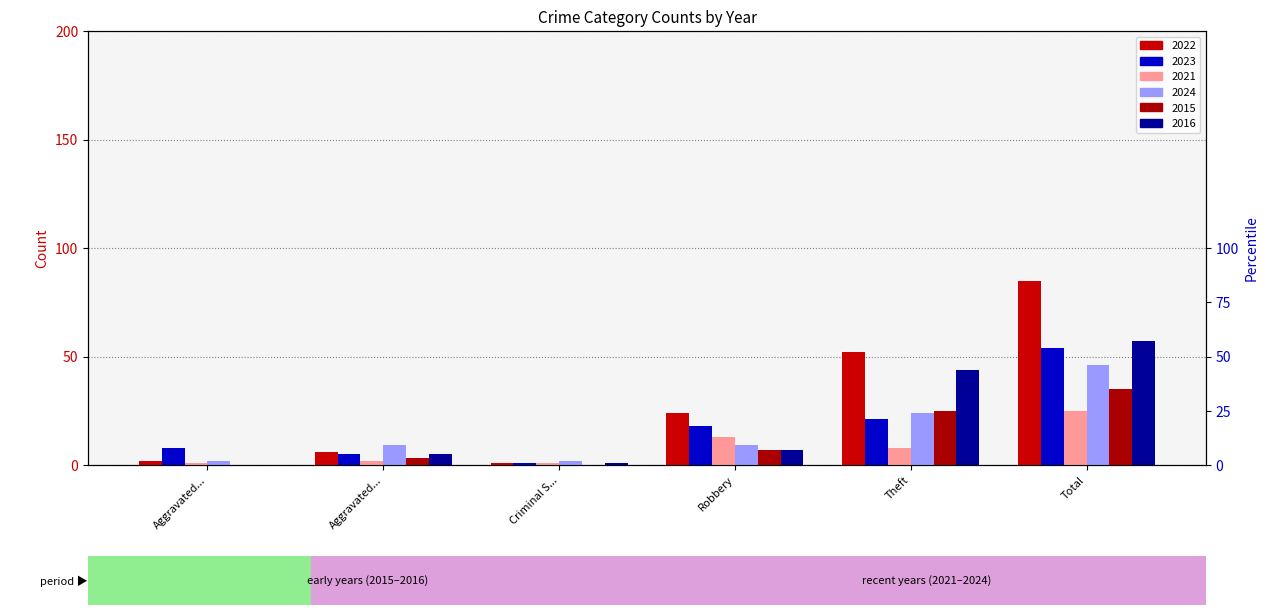

What is the total value across all series at Criminal S...?

6